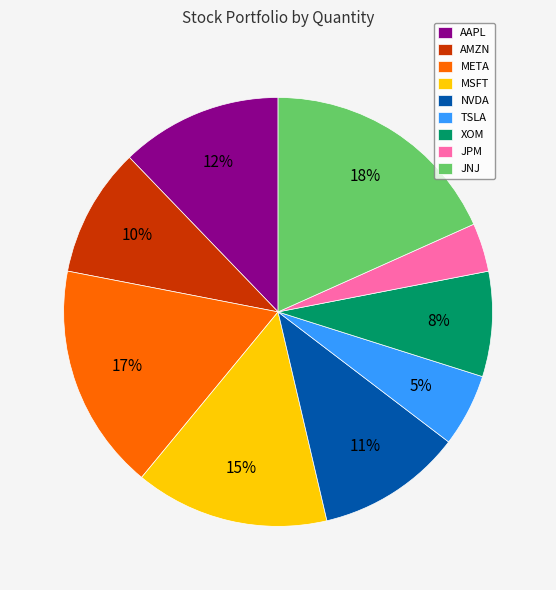

To the nearest percent, what is the combined percentage of JNJ and XOM?

26%